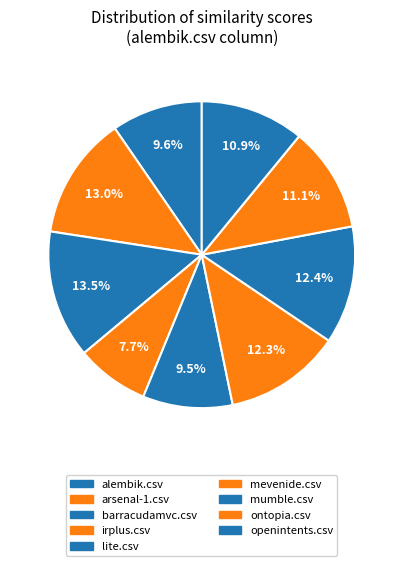

To the nearest percent, what percentage of the pie is mumble.csv?

12%